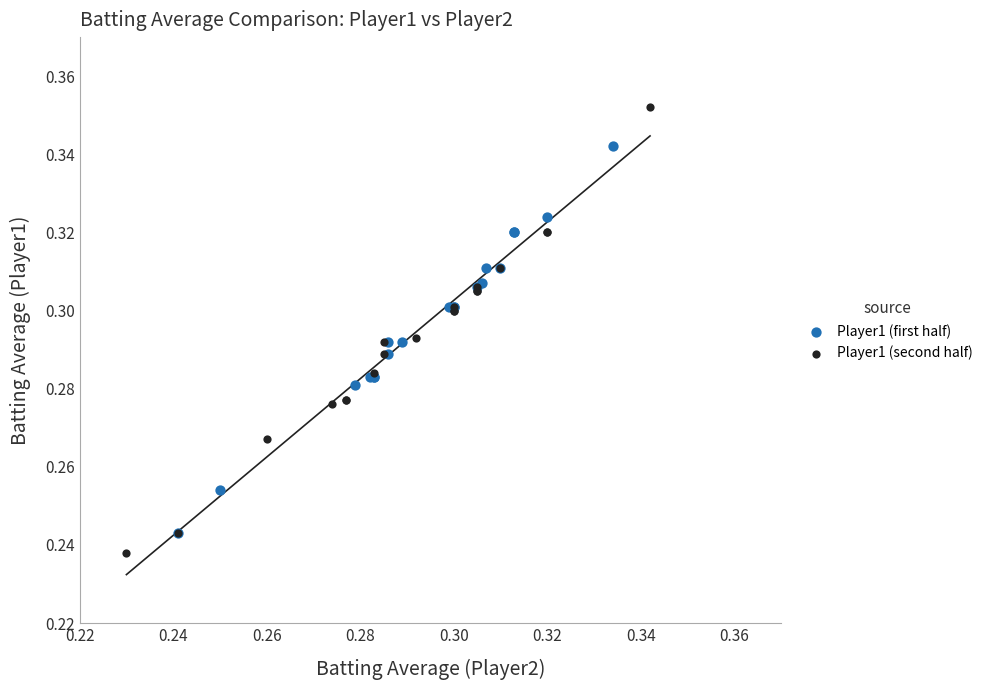

Which series contains the highest Y value?

Player1 (second half)